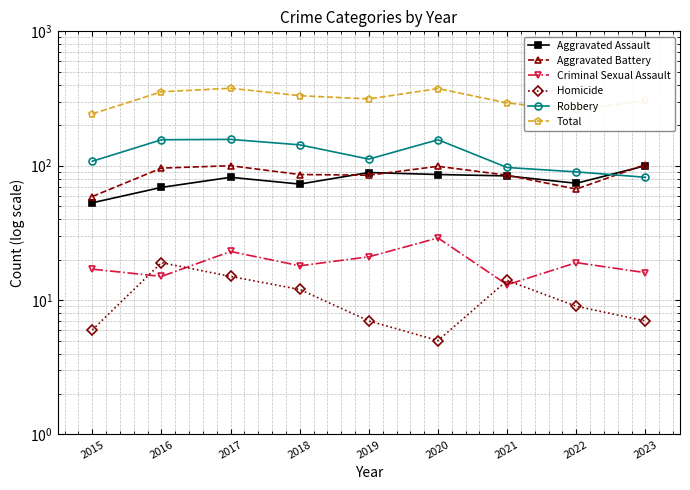

Is this an area chart (filled region under the line)?

No